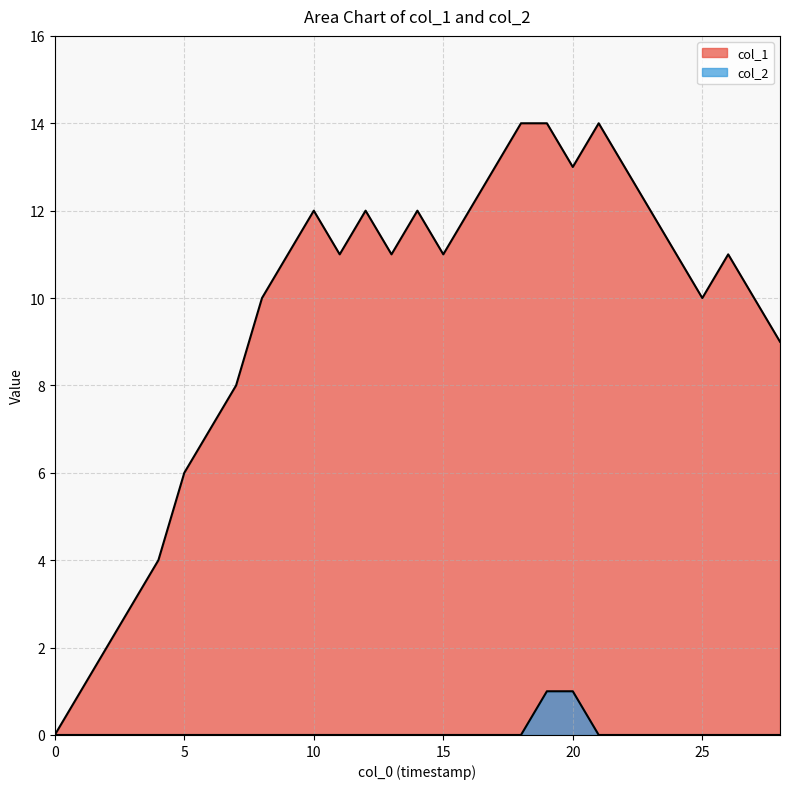

True or false: col_1 and col_2 cross at least once.

False